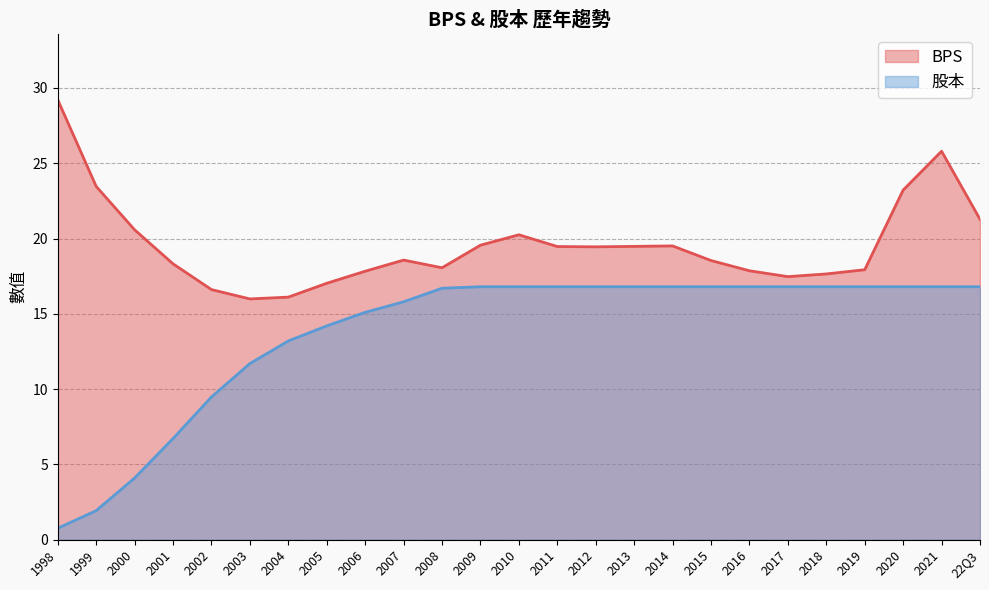

List the series in order of their peak value, highest first.

BPS, 股本